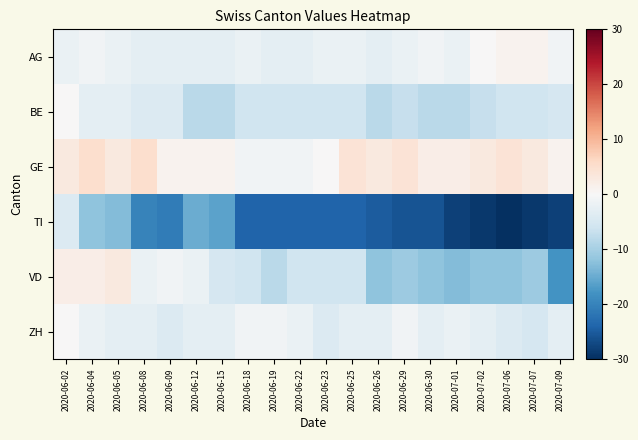

What is the total value across all series at 2020-06-25?

-37